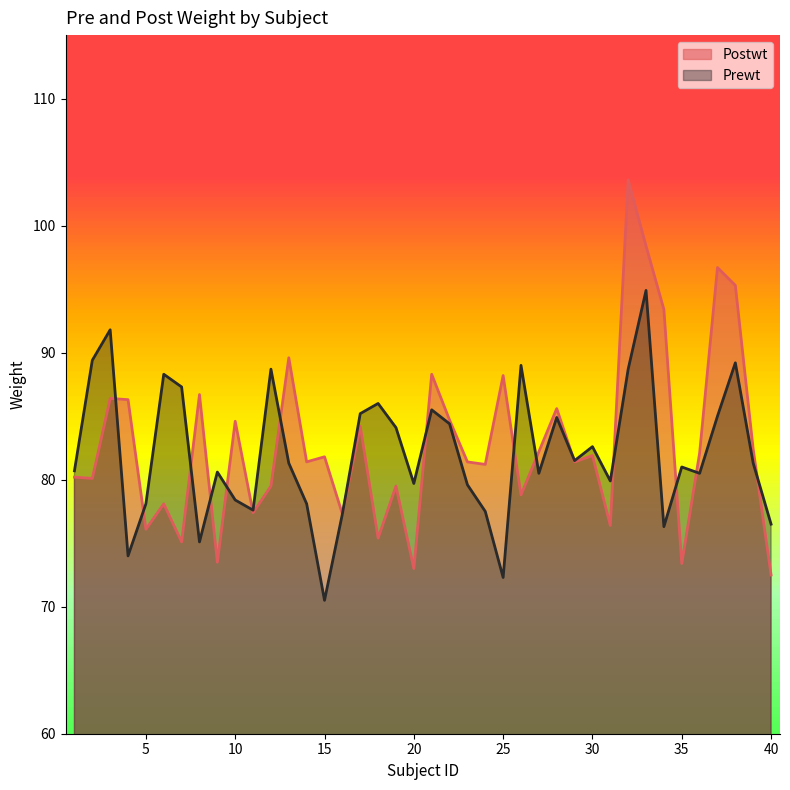

At which label does Postwt reach its peak?

32